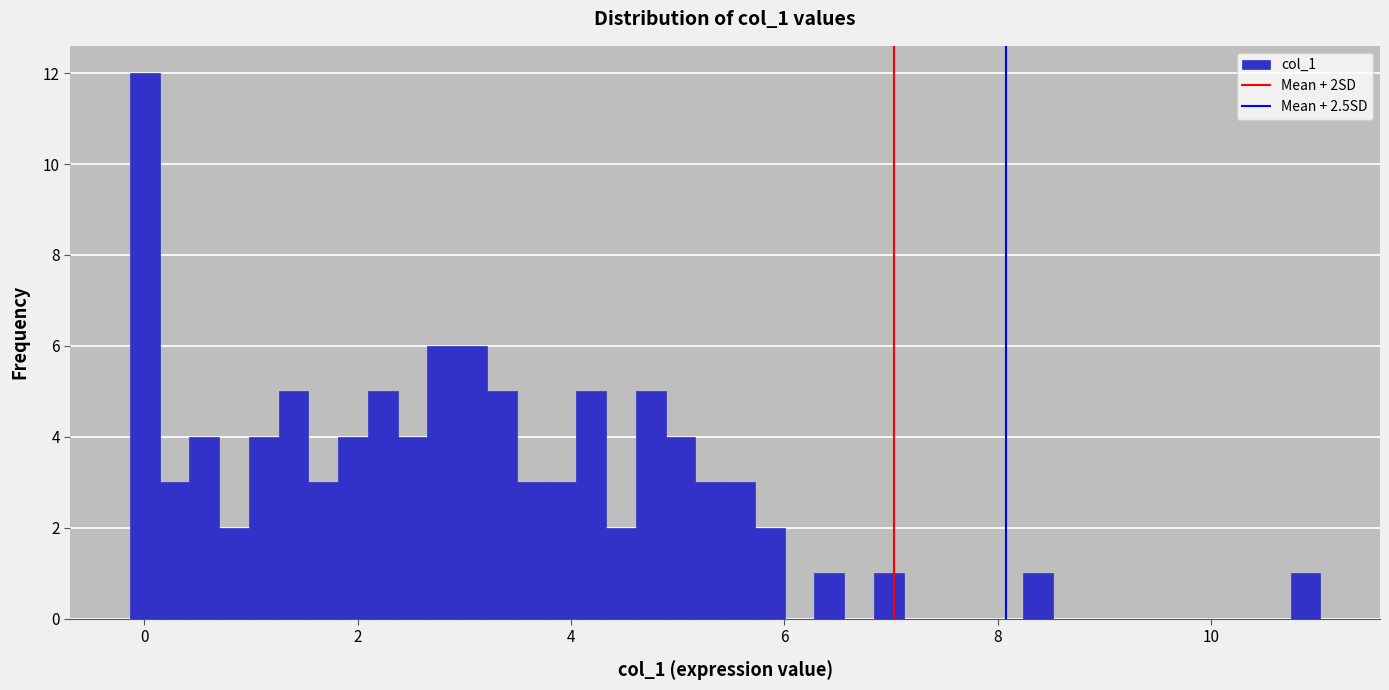

Read against the x-axis, roughly where is the centre of the tallest bar?

0.0